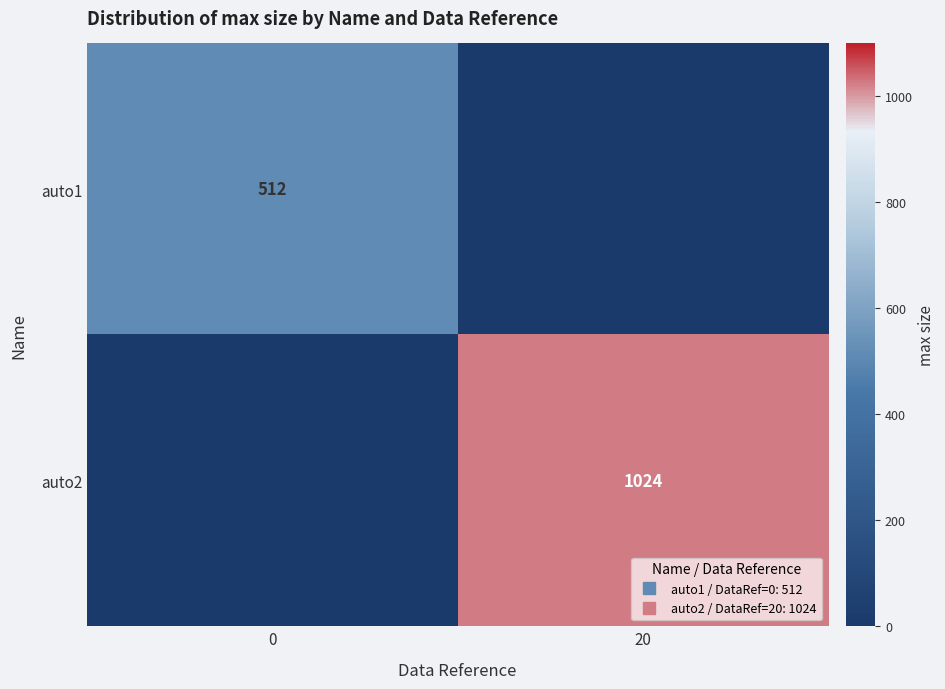

List the series in order of their peak value, highest first.

auto2, auto1